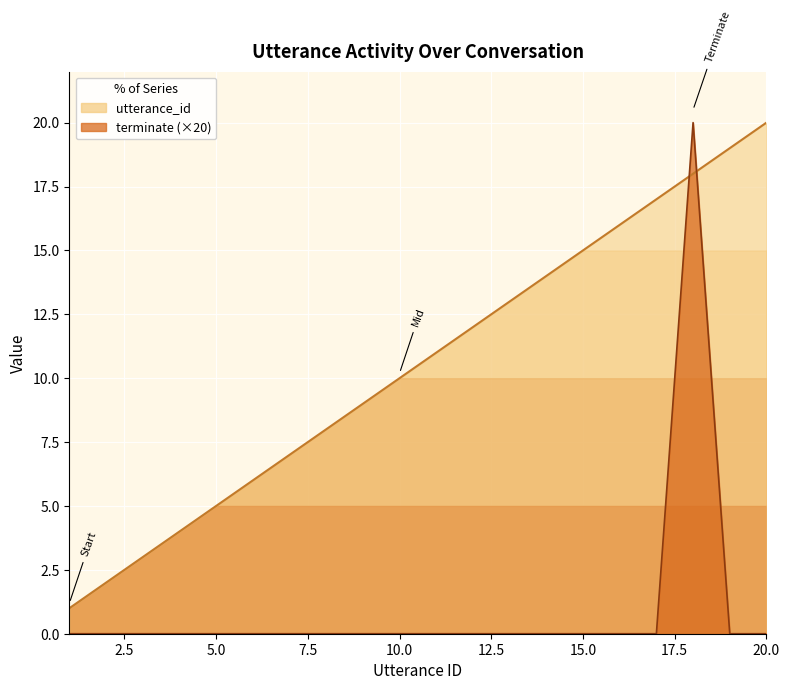

Between which two adjacent categories do terminate and utterance_id first intersect?

17 and 18